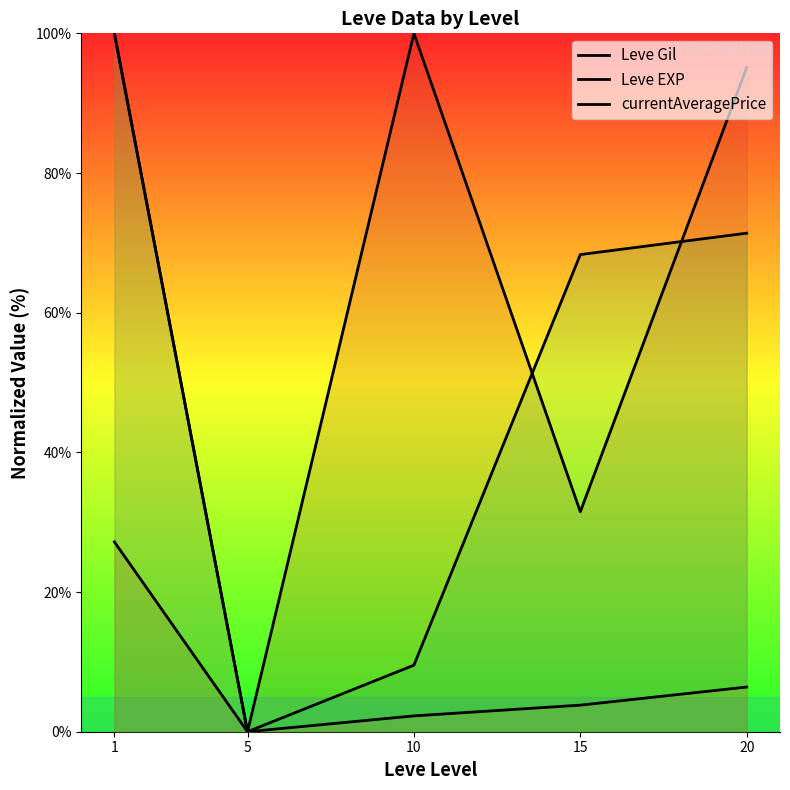

True or false: Leve EXP and currentAveragePrice intersect in this chart.

False